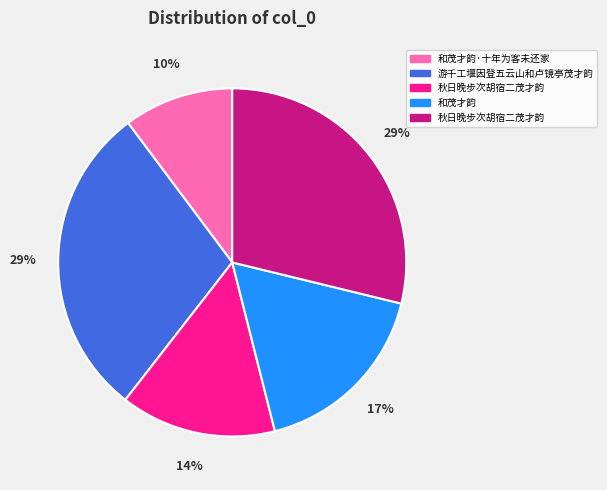

To the nearest percent, what is the average slice percentage?

20%